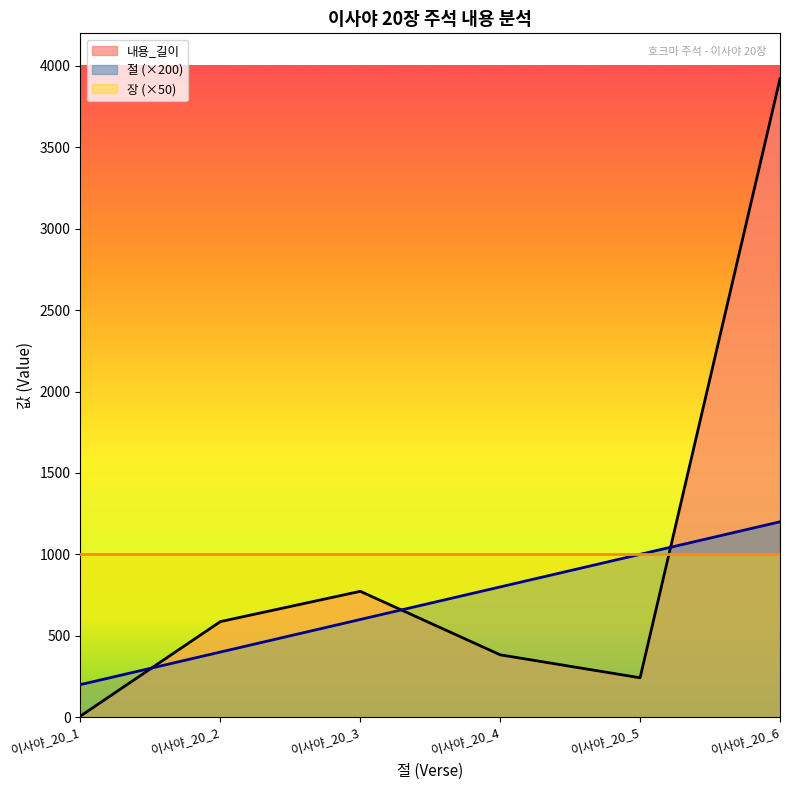

Is the value of 절 at 이사야_20_5 greater than the value of 내용_길이 at 이사야_20_3?

Yes